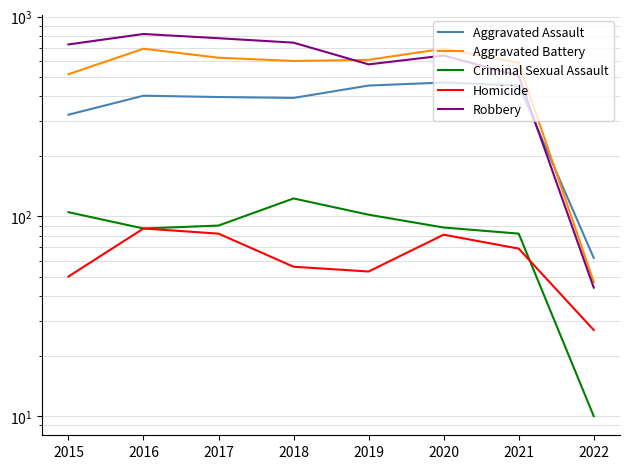

What is the difference between the maximum and minimum values in the Homicide series?

60